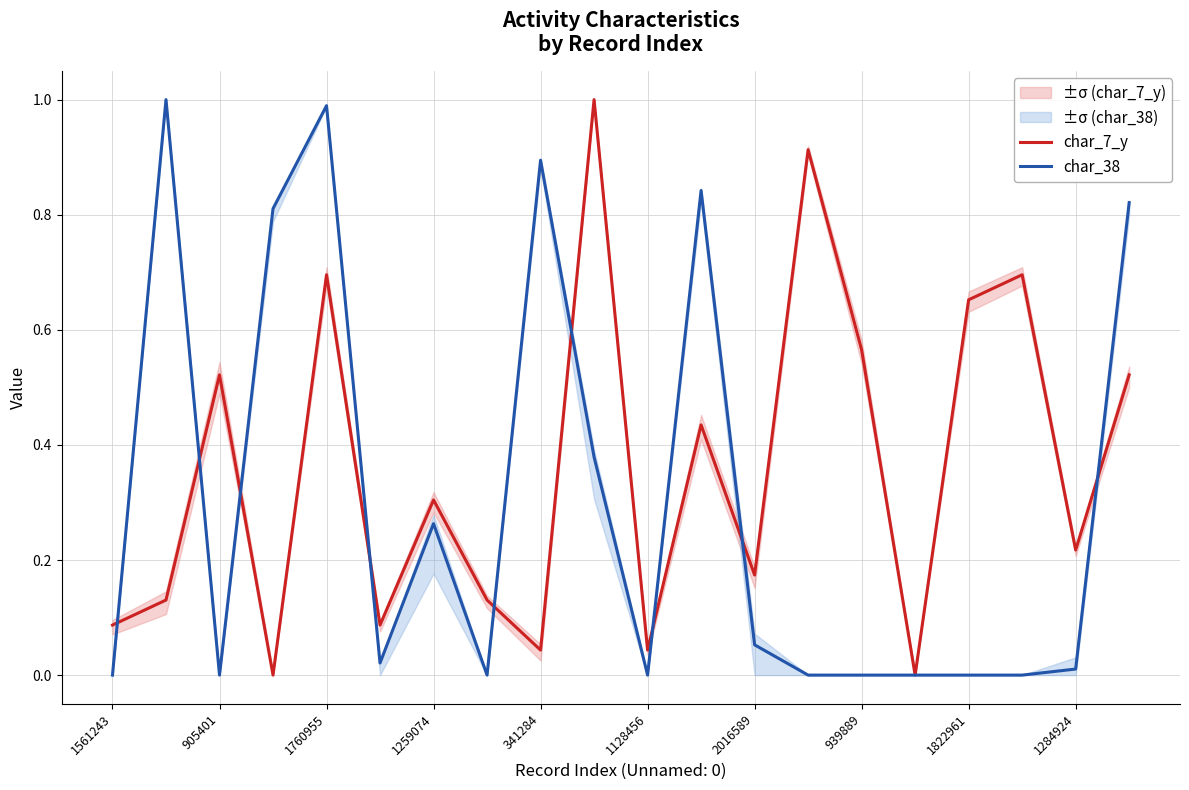

Is it true that char_38 equals 1.0 at 1760955?

True